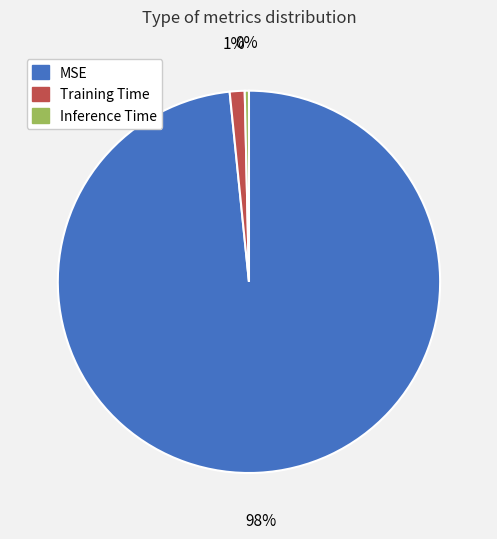

Is there any slice that represents more than half of the pie?

Yes